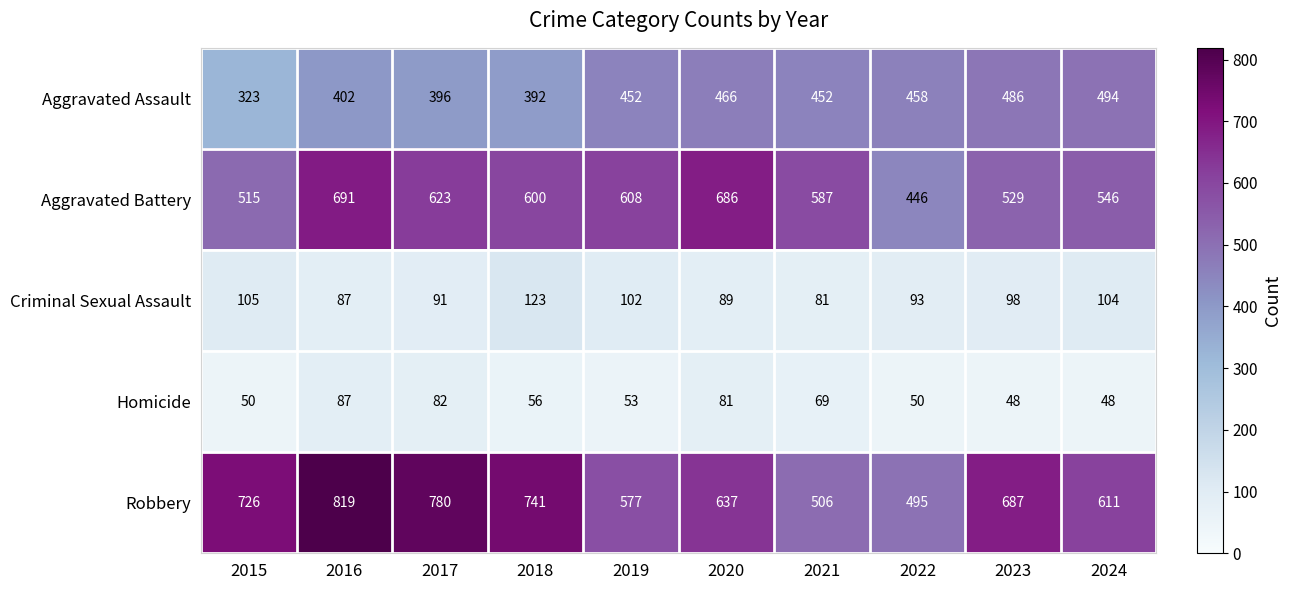

Which series changed the most between 2016 and 2017?

Aggravated Battery